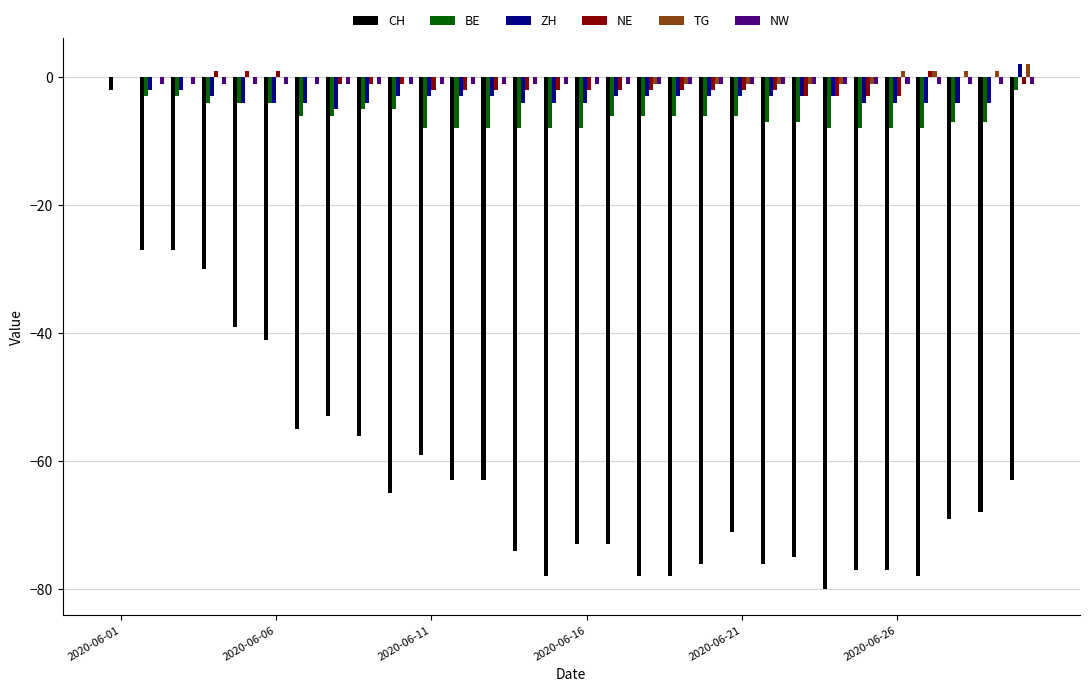

What is the sum of all ZH values?

-94